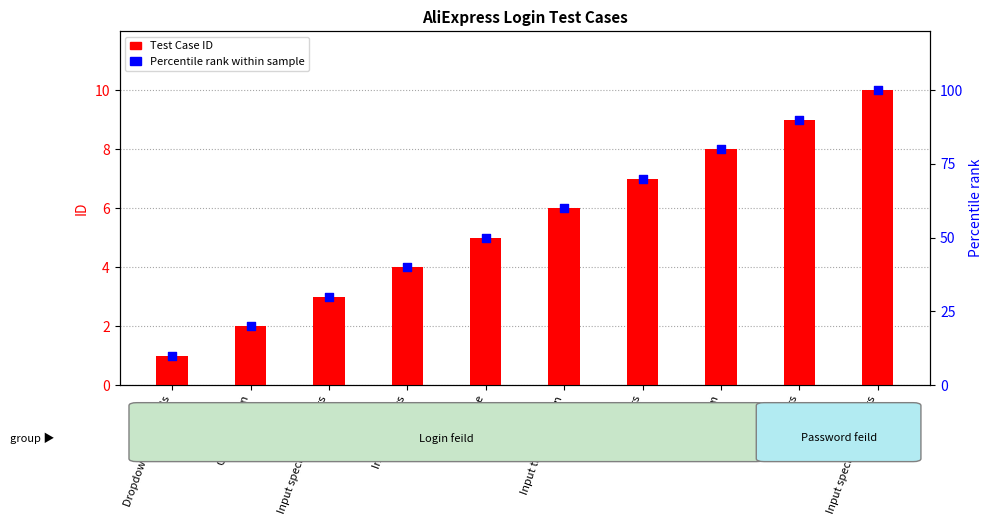

Which series reaches the minimum Y coordinate?

Test Case ID